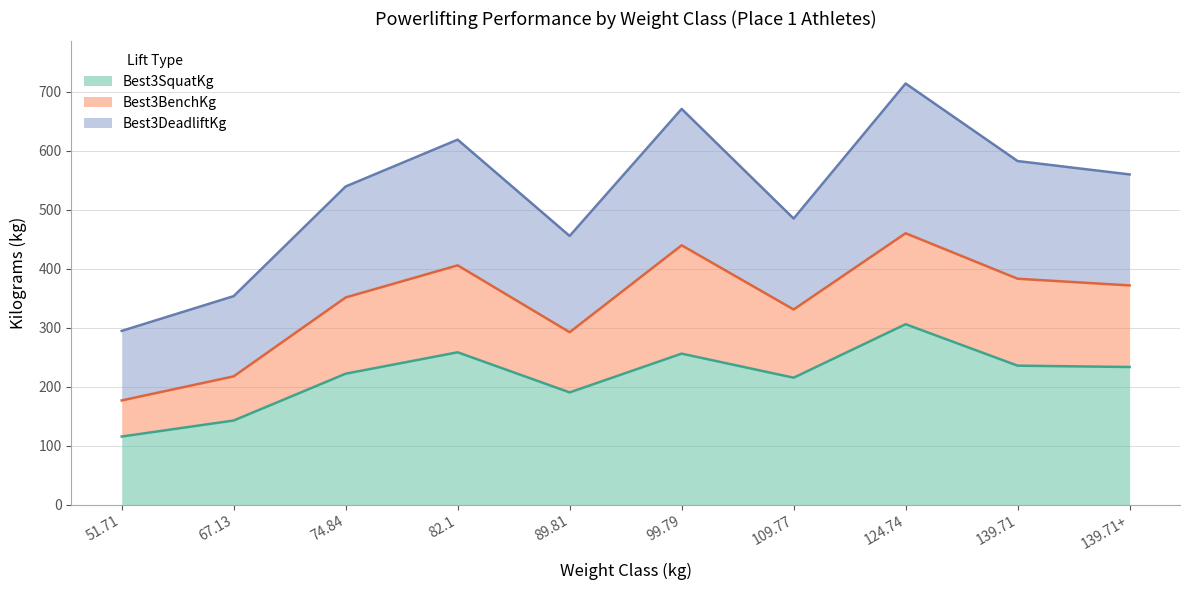

Where is Best3DeadliftKg nearest to the value 504?

109.77